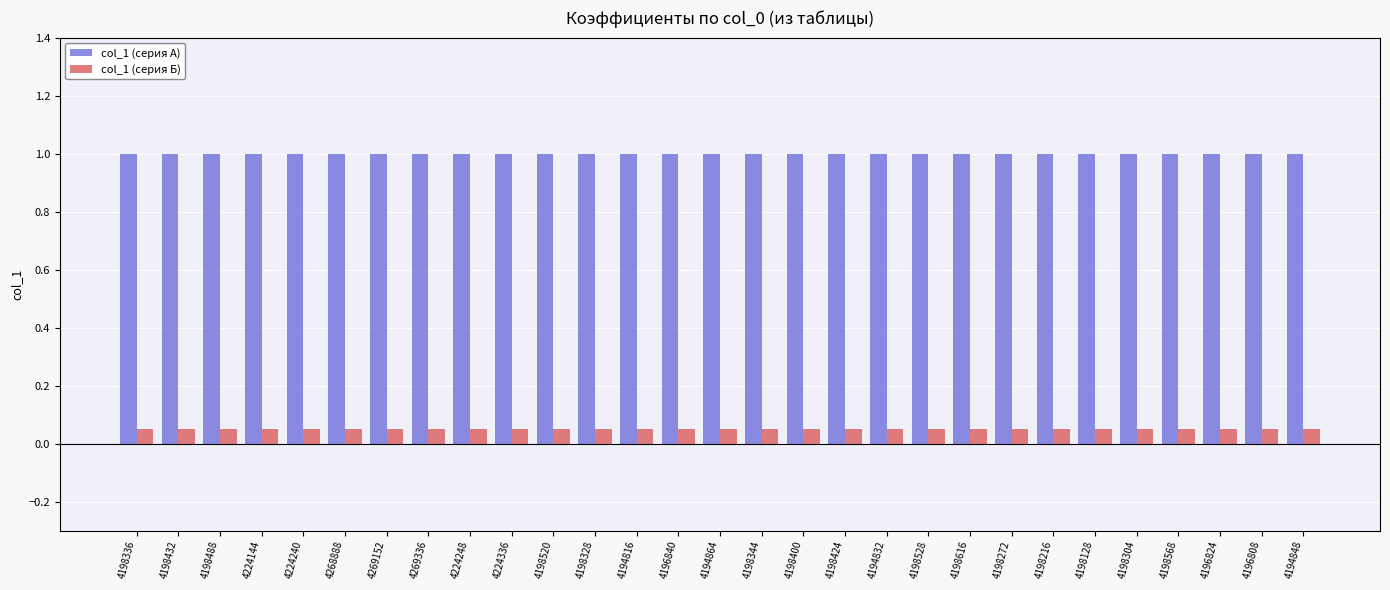

What is the greatest value displayed?

1.0